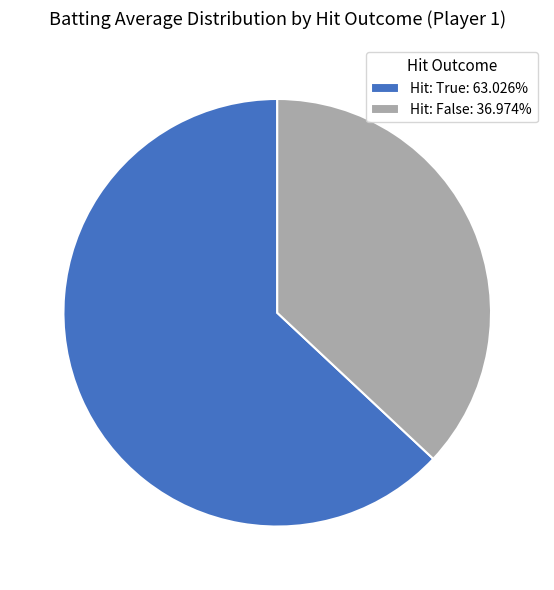

How many segments does this pie chart have?

2